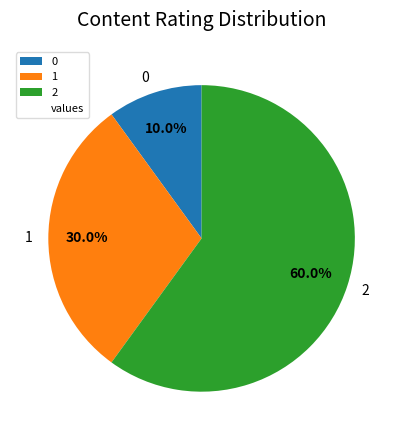

To the nearest percent, what portion does 0 represent?

10%